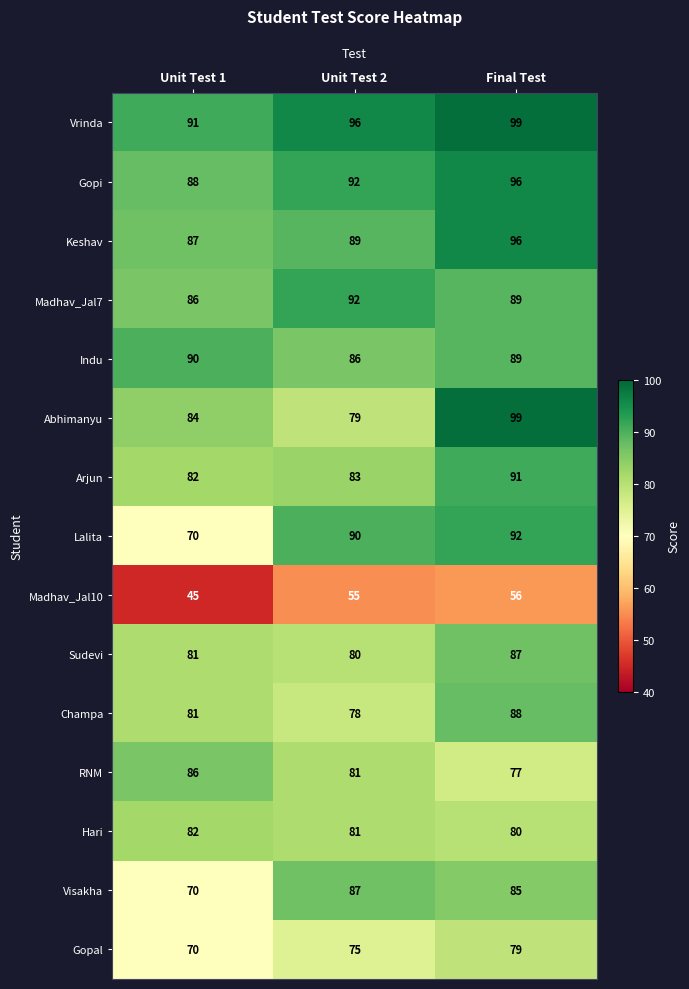

Between Unit Test 2 and Final Test, which series saw the biggest shift?

Abhimanyu